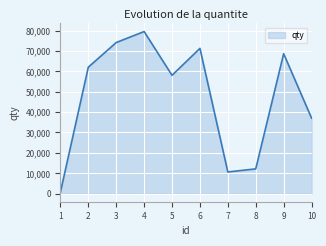

At which category does the data reach its first local valley?

5